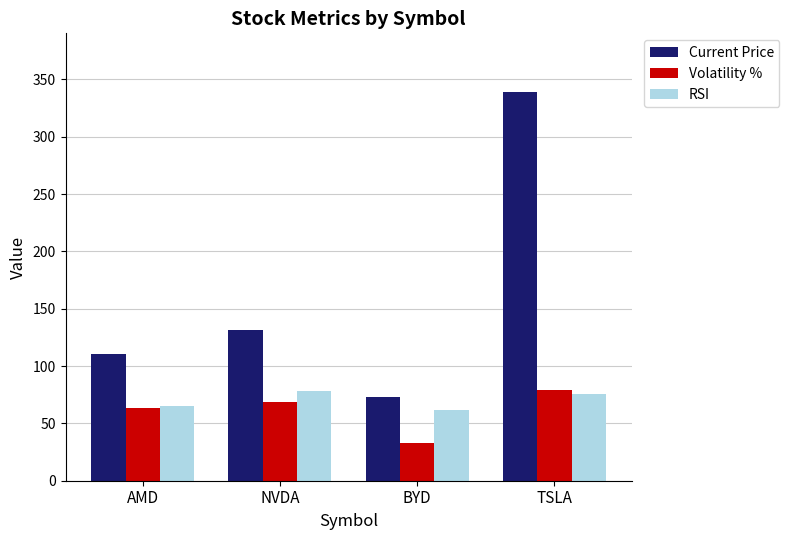

The Current Price series shows 231.9 at NVDA. True or false?

False